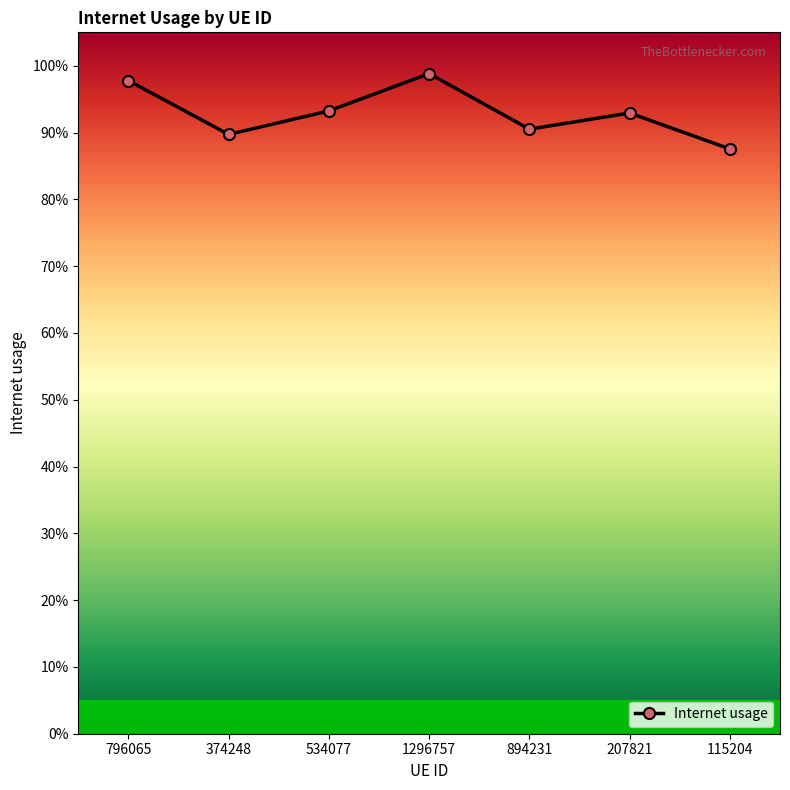

Is this an area chart (filled region under the line)?

No